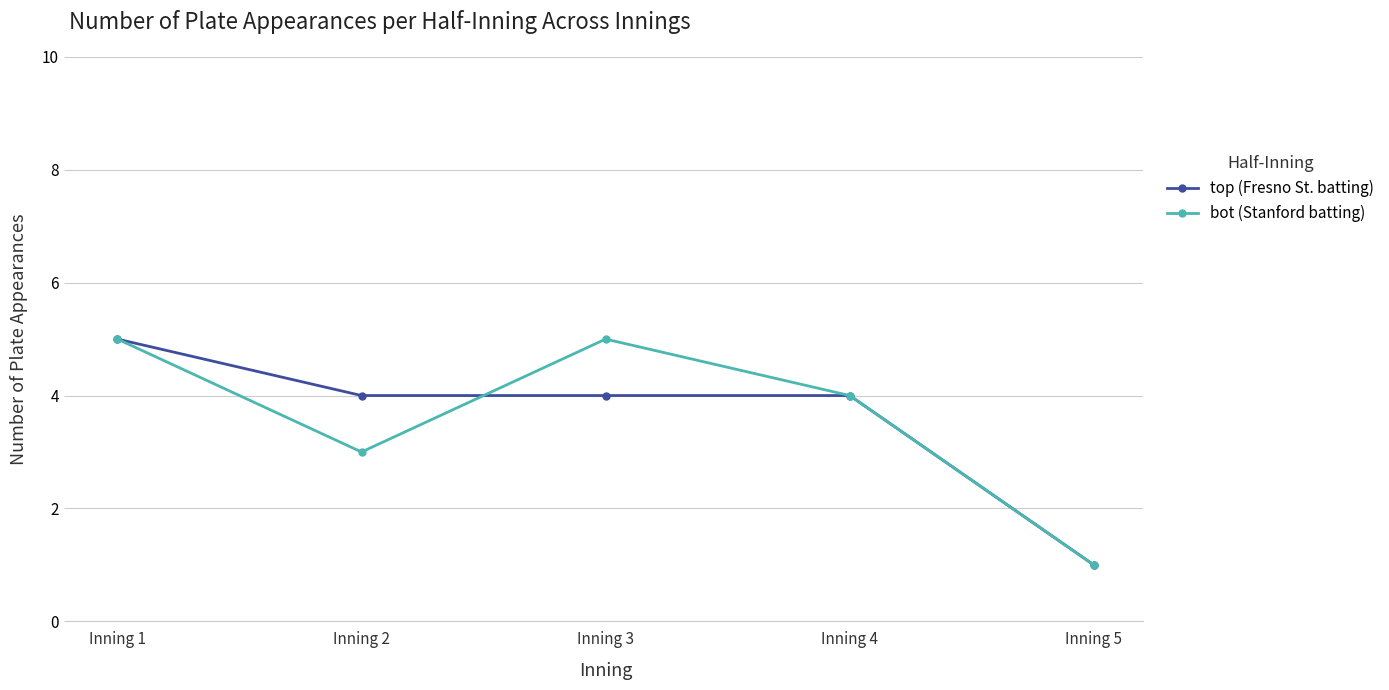

Where is the first local minimum for bot (Stanford batting)?

Inning 2